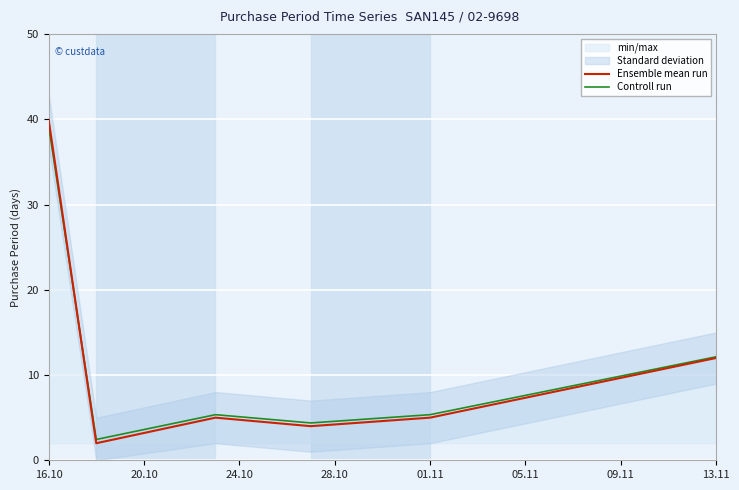

What is the maximum value for Controll run?

39.3